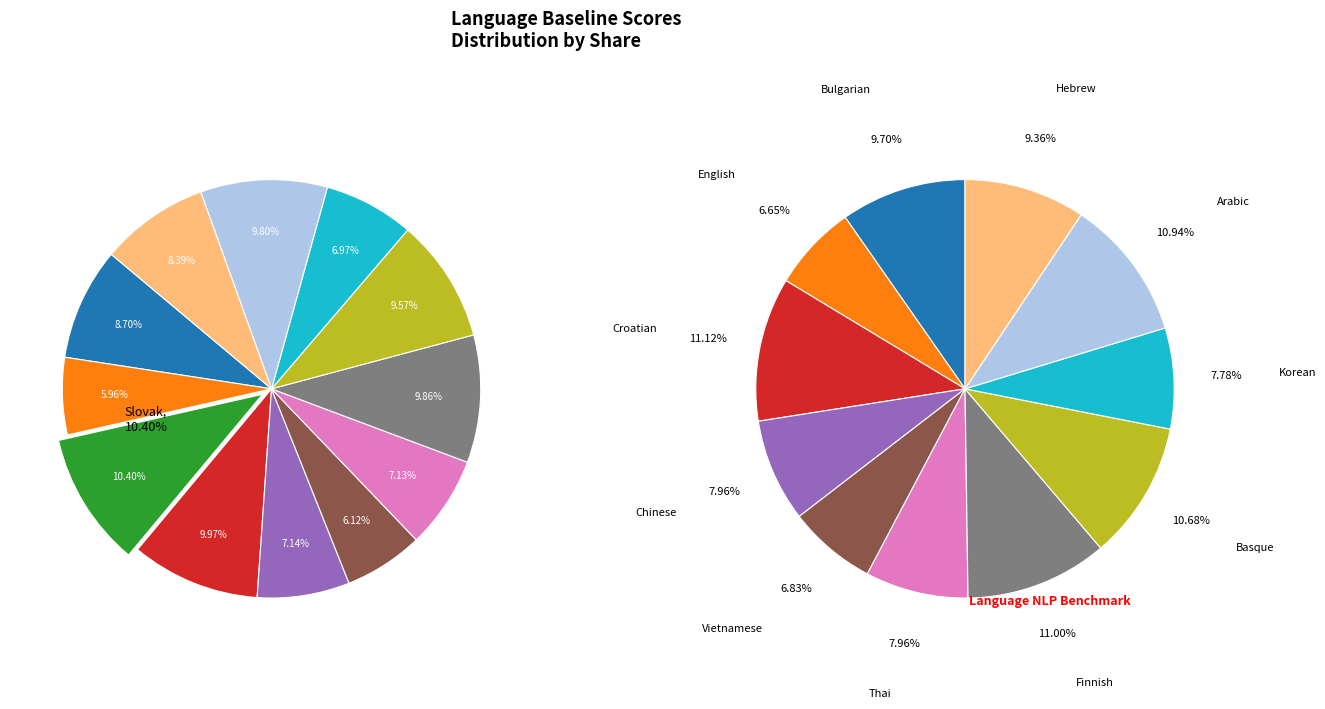

Count the number of slices in the pie.

12